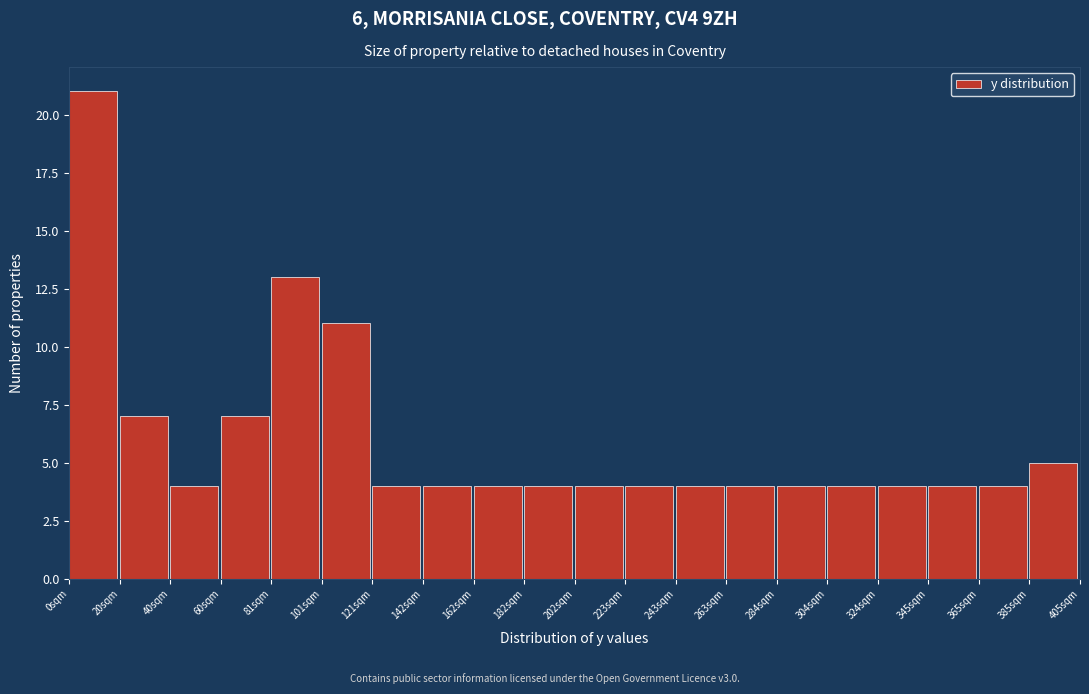

What is the height of the bar covering 205 to 225 on the x-axis? Neither the bar edges nor the heights are printed on the chart, so give them approximately, as read against the axes.

4